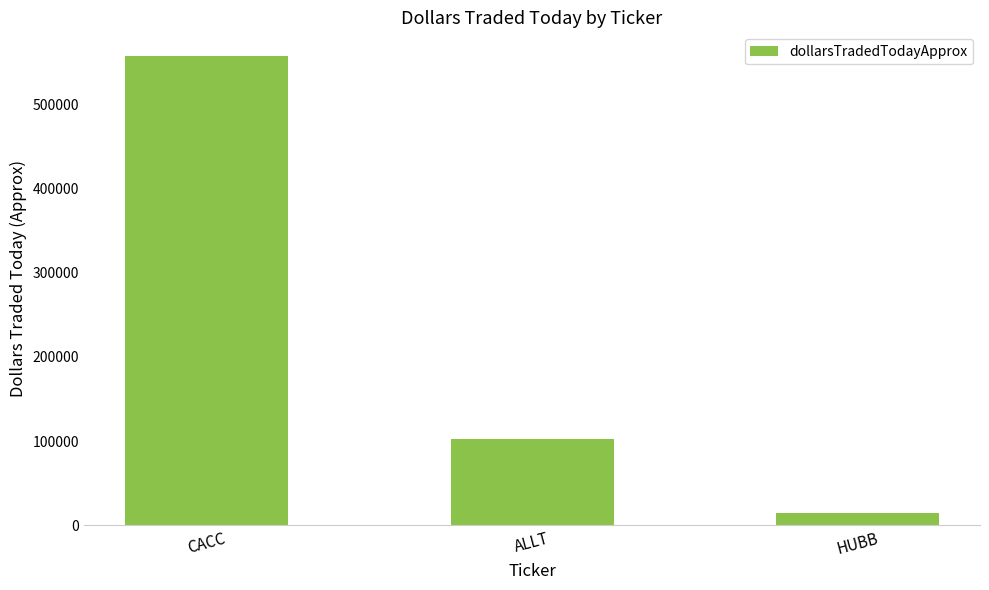

At which label is the value closest to 286130?

ALLT